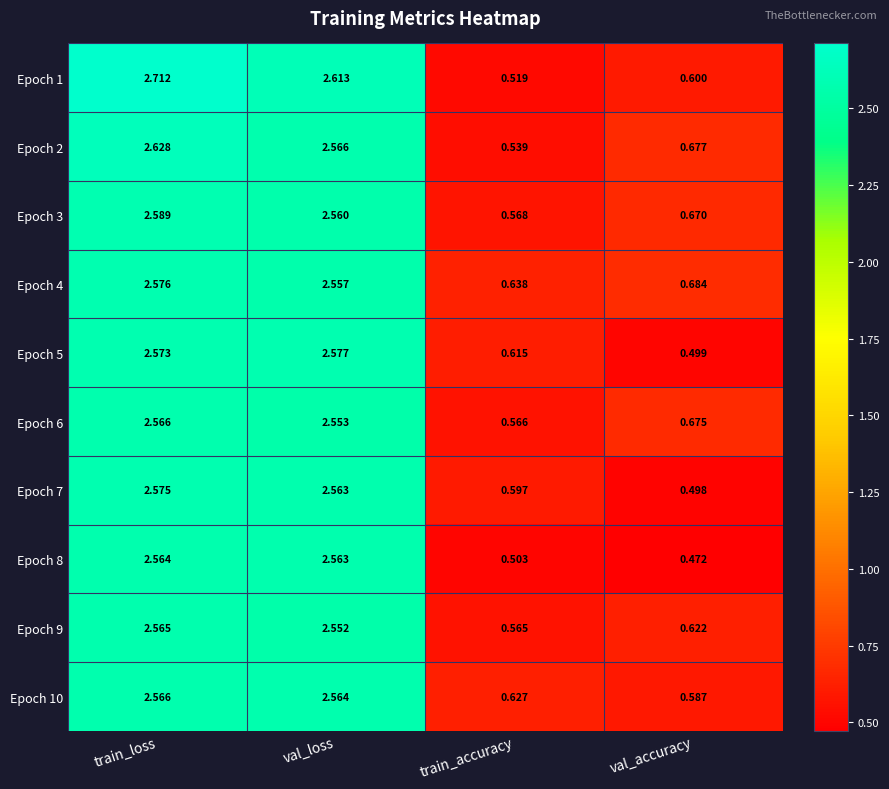

Which series has the largest total across all categories?

Epoch 4